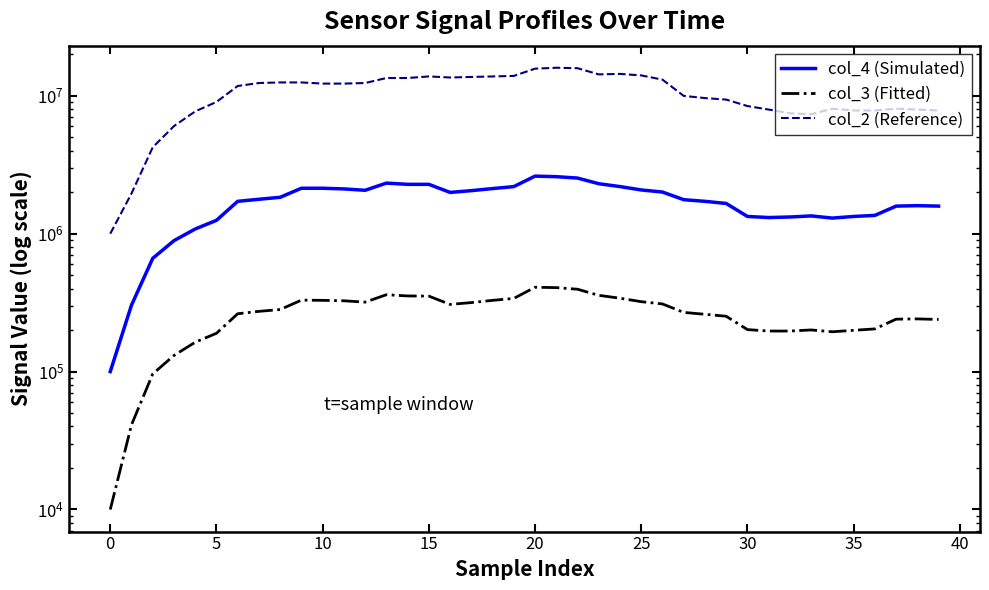

Is this an area chart (filled region under the line)?

No